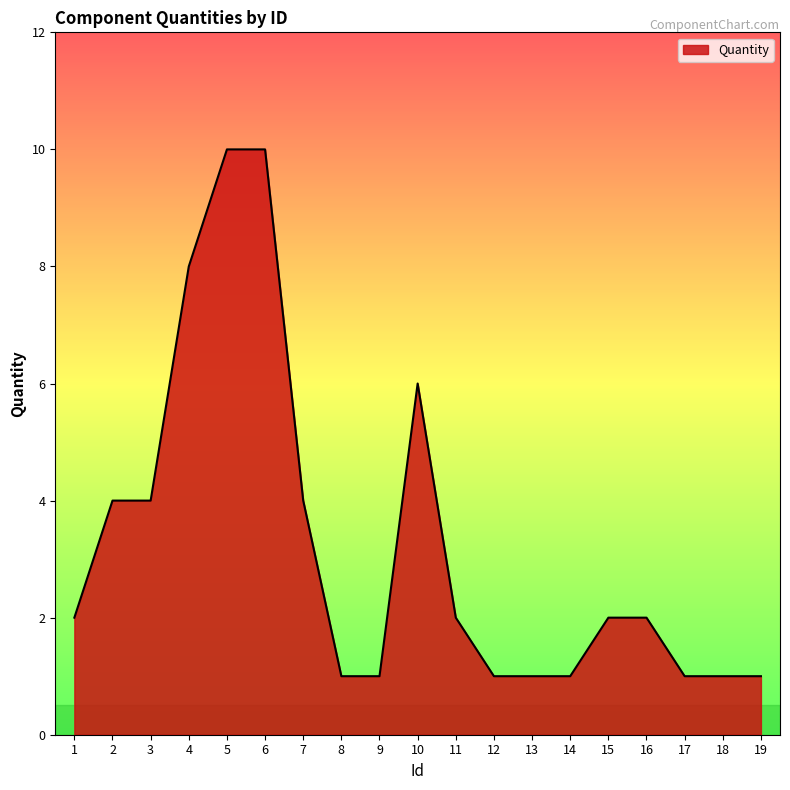

The chart shows a value of 2 at 11. True or false?

True